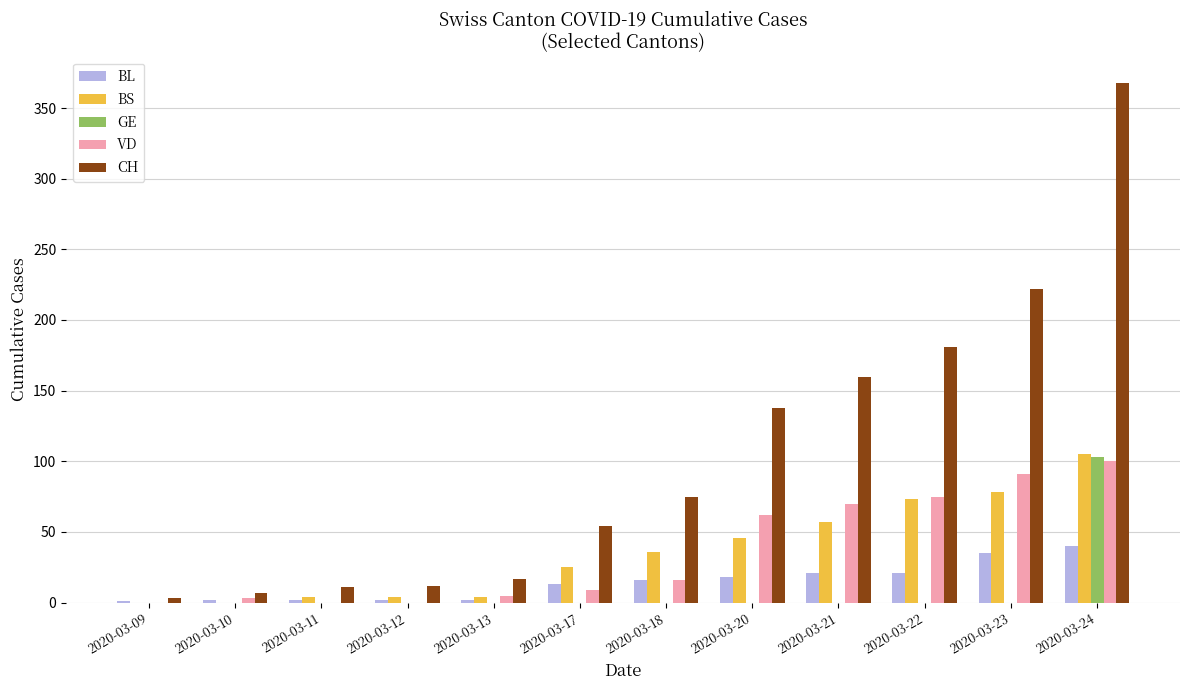

Which series has the largest total across all categories?

CH